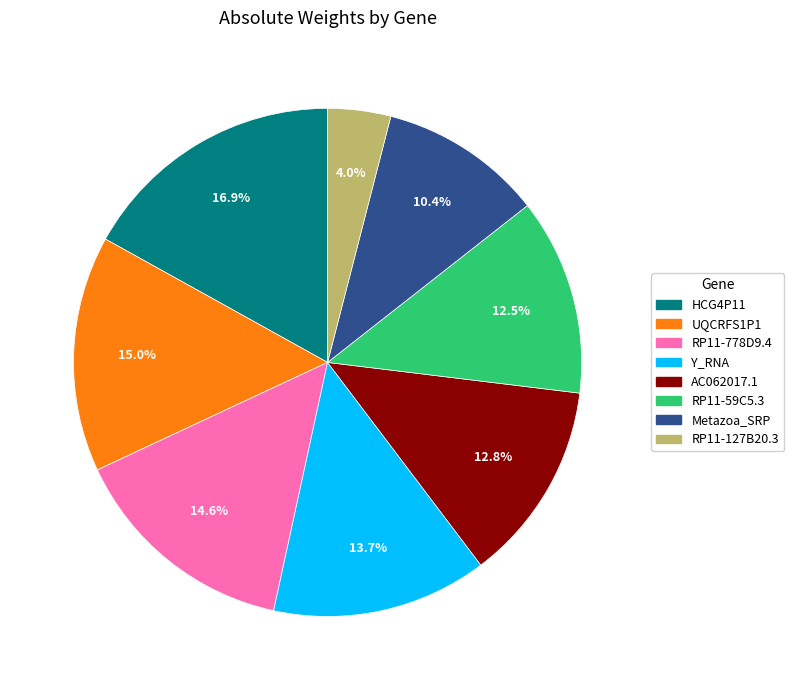

How many segments does this pie chart have?

8